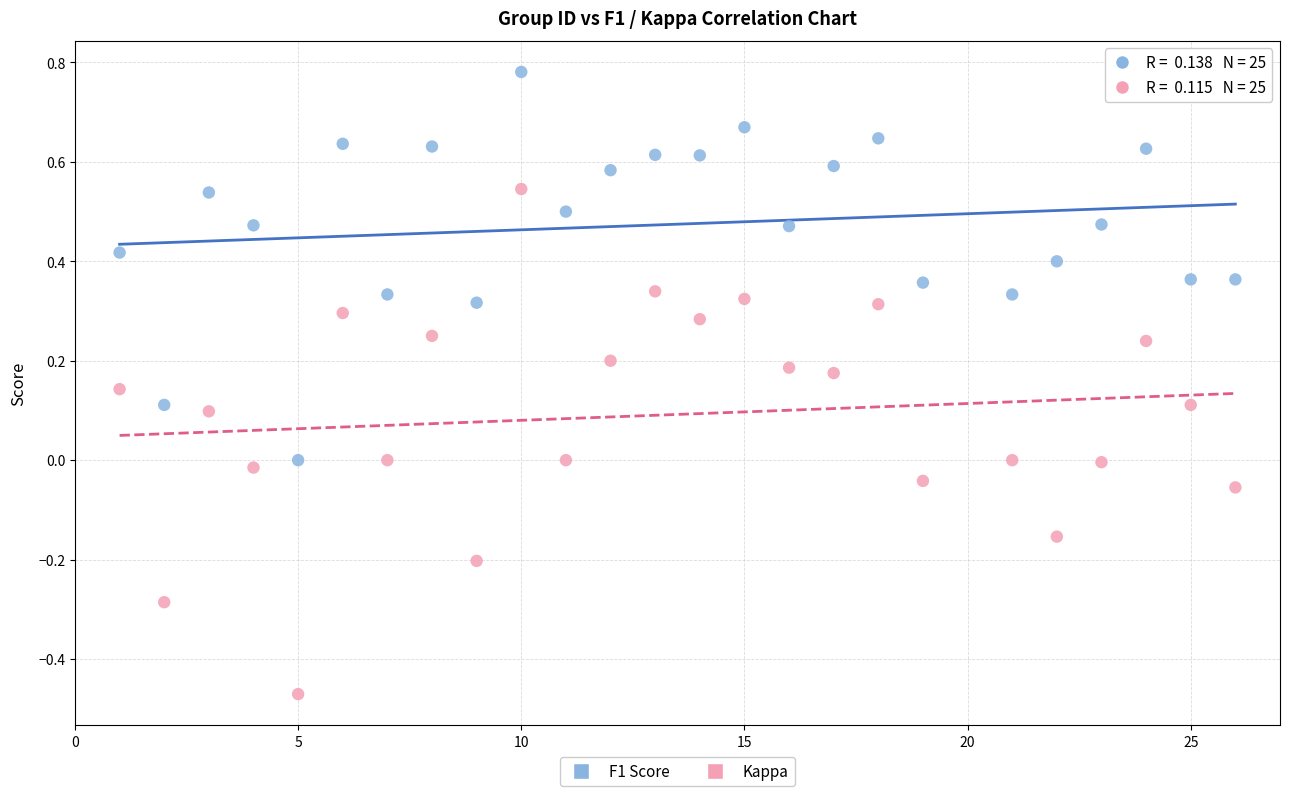

What is the X range (max minus min) for the scatter plot?

25.0